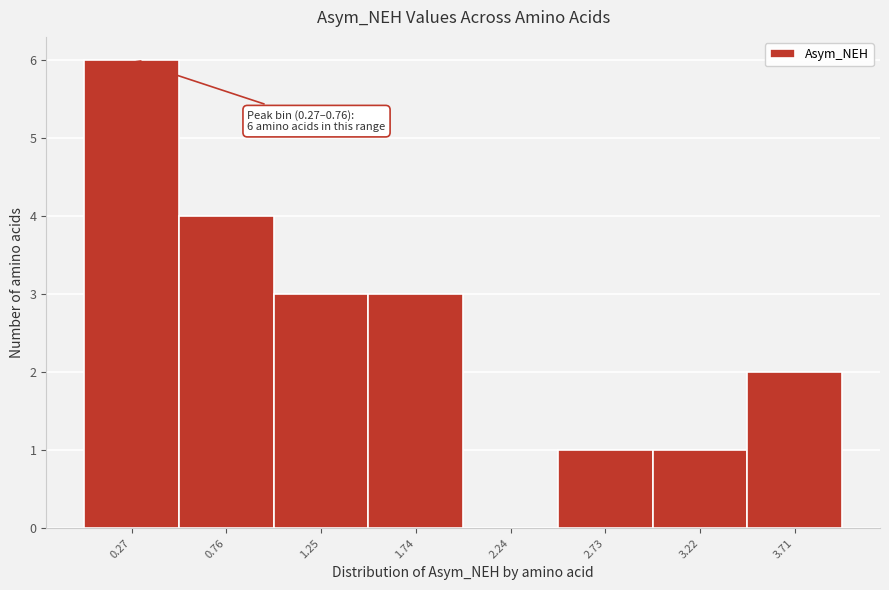

Reading right to left, transcribe all the data shown in this chart.

3.71=2	3.22=1	2.73=1	2.24=0	1.74=3	1.25=3	0.76=4	0.27=6